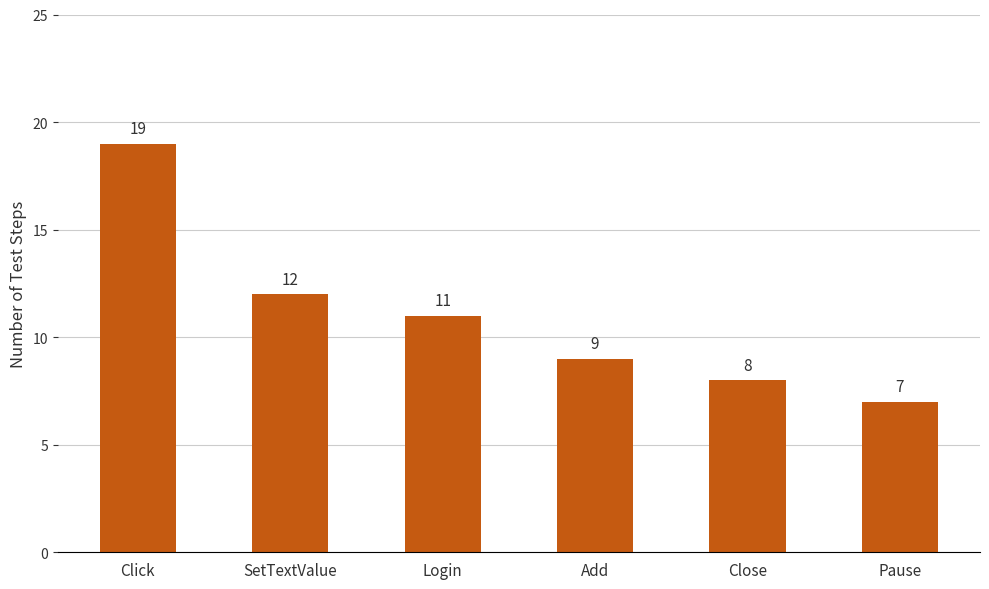

What is the ratio of the value at Close to the value at Login?

0.7